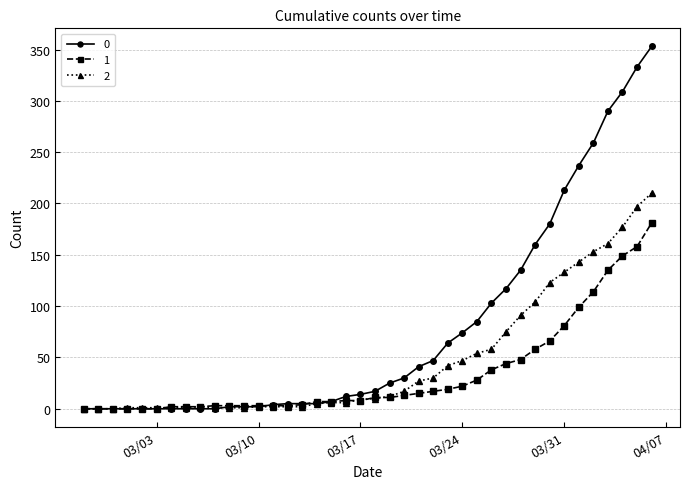

True or false: 2 has more than 0 points higher than both neighbors.

True